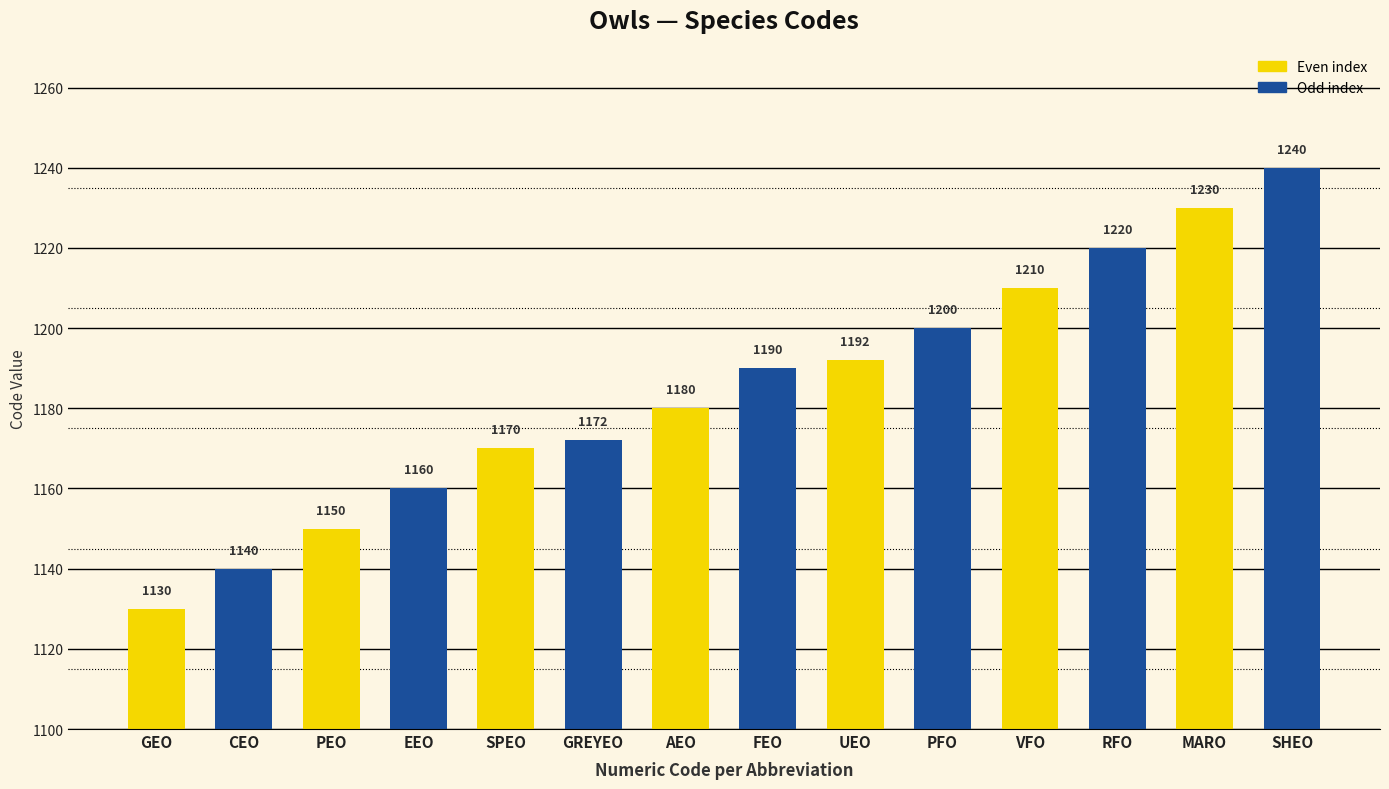

What is the sum of all values?

16584